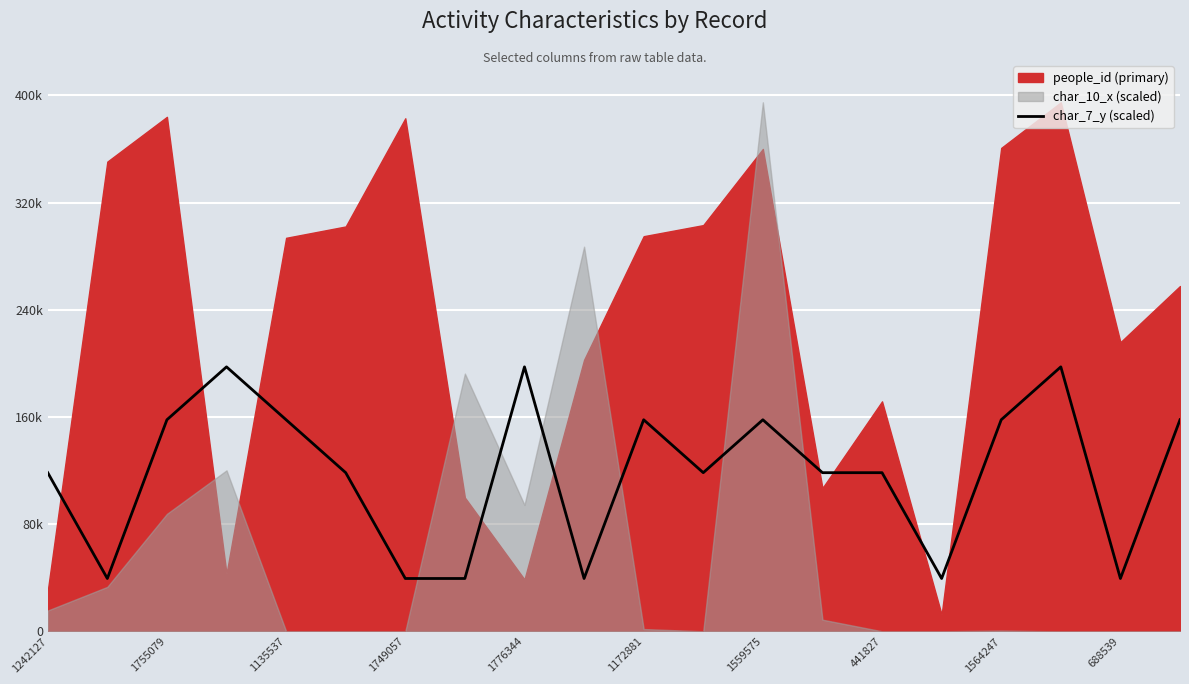

How many interior local valleys (lower than both neighbors) does the data have?

5